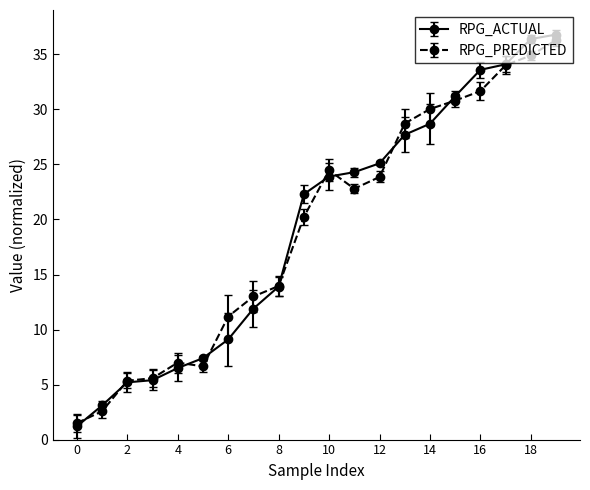

Which series has the widest spread of values?

RPG_ACTUAL